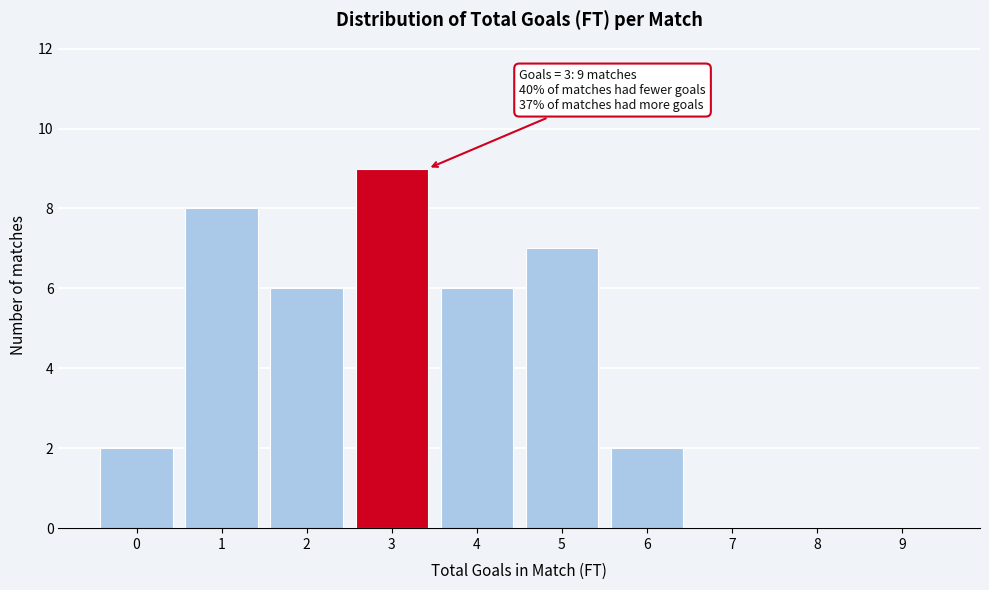

Reading right to left, list all the values displayed in this chart.

9=0	8=0	7=0	6=2	5=7	4=6	3=9	2=6	1=8	0=2